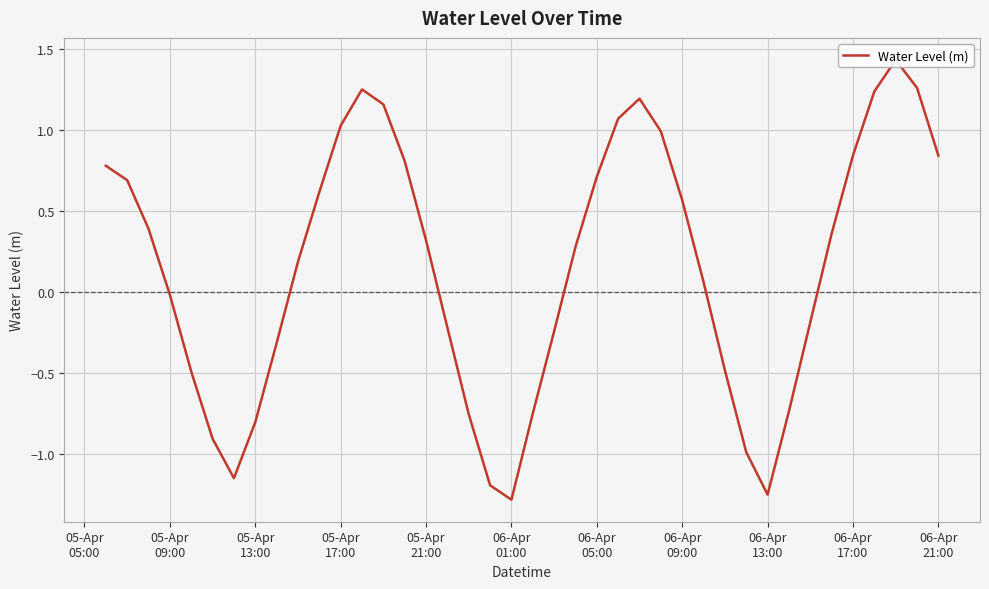

Is it true that the value at 25 is 0.3?

False